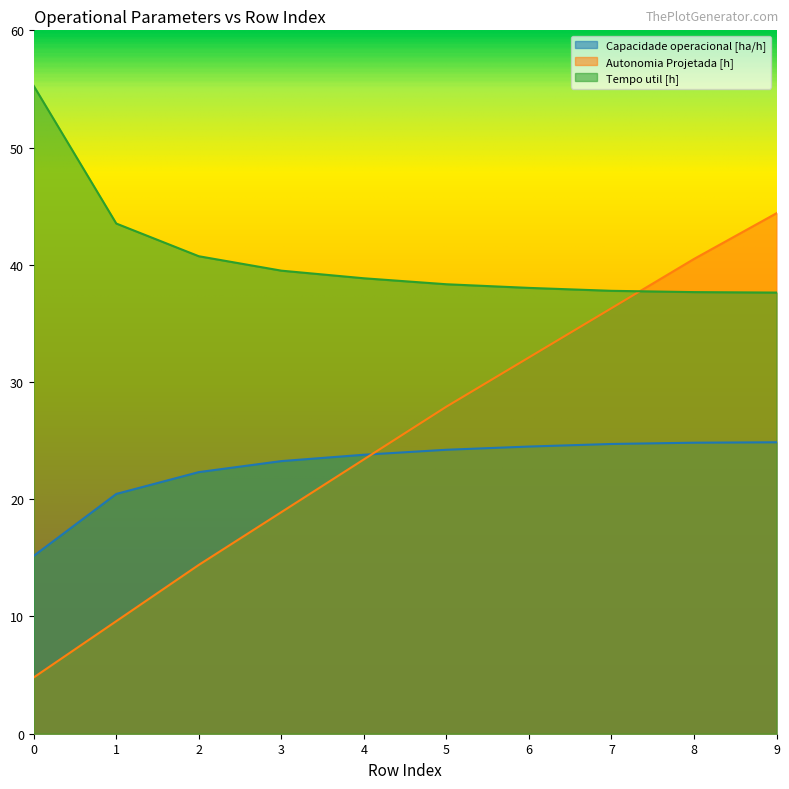

What is the difference between the second highest and minimum values in the Tempo util [h] series?

5.9